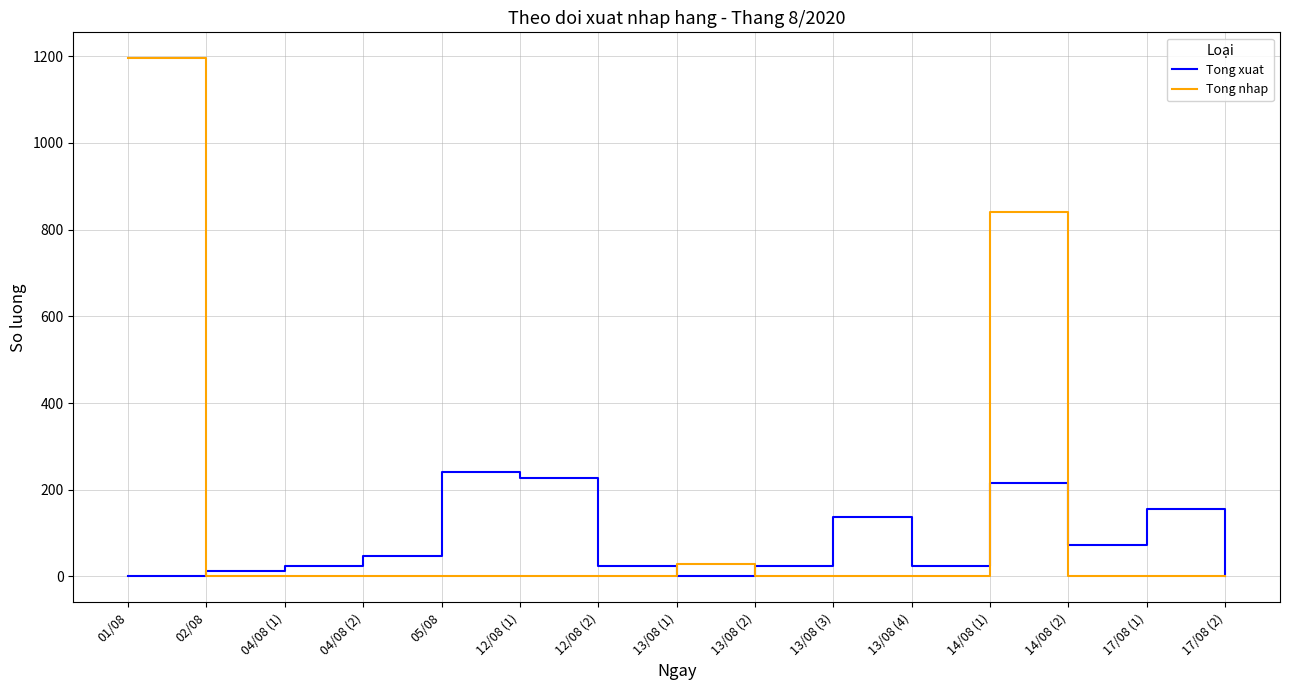

True or false: Tong xuat has more than 2 points higher than both neighbors.

True